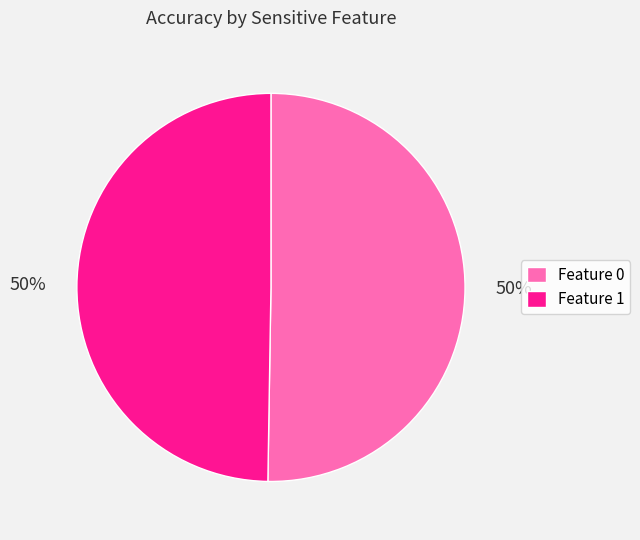

To the nearest percent, what percentage of the pie is Feature 1?

50%